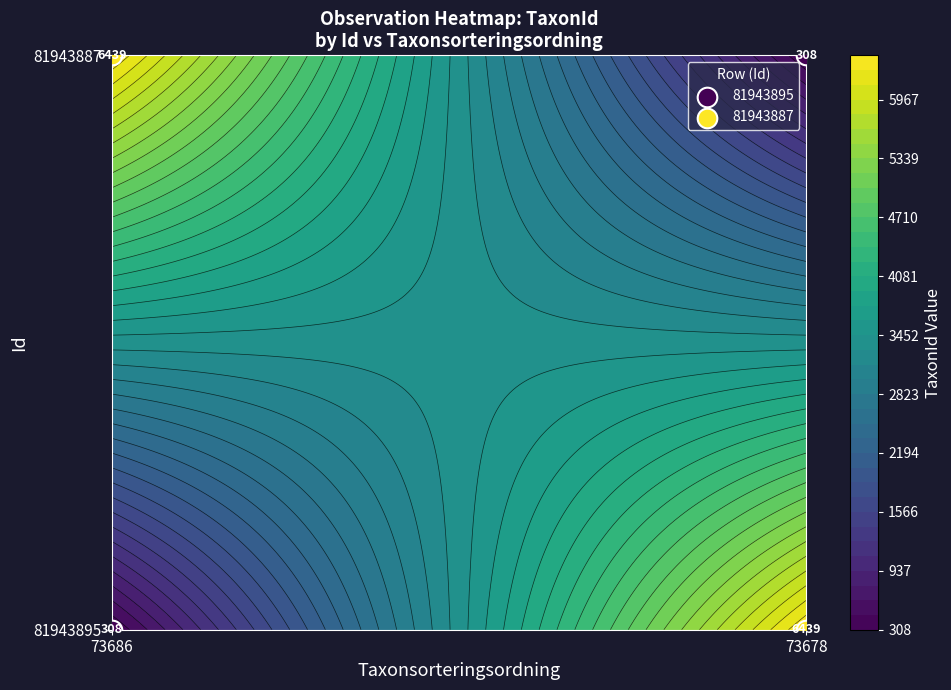

Rank the categories by 81943895 value from highest to lowest.

73678, 73686